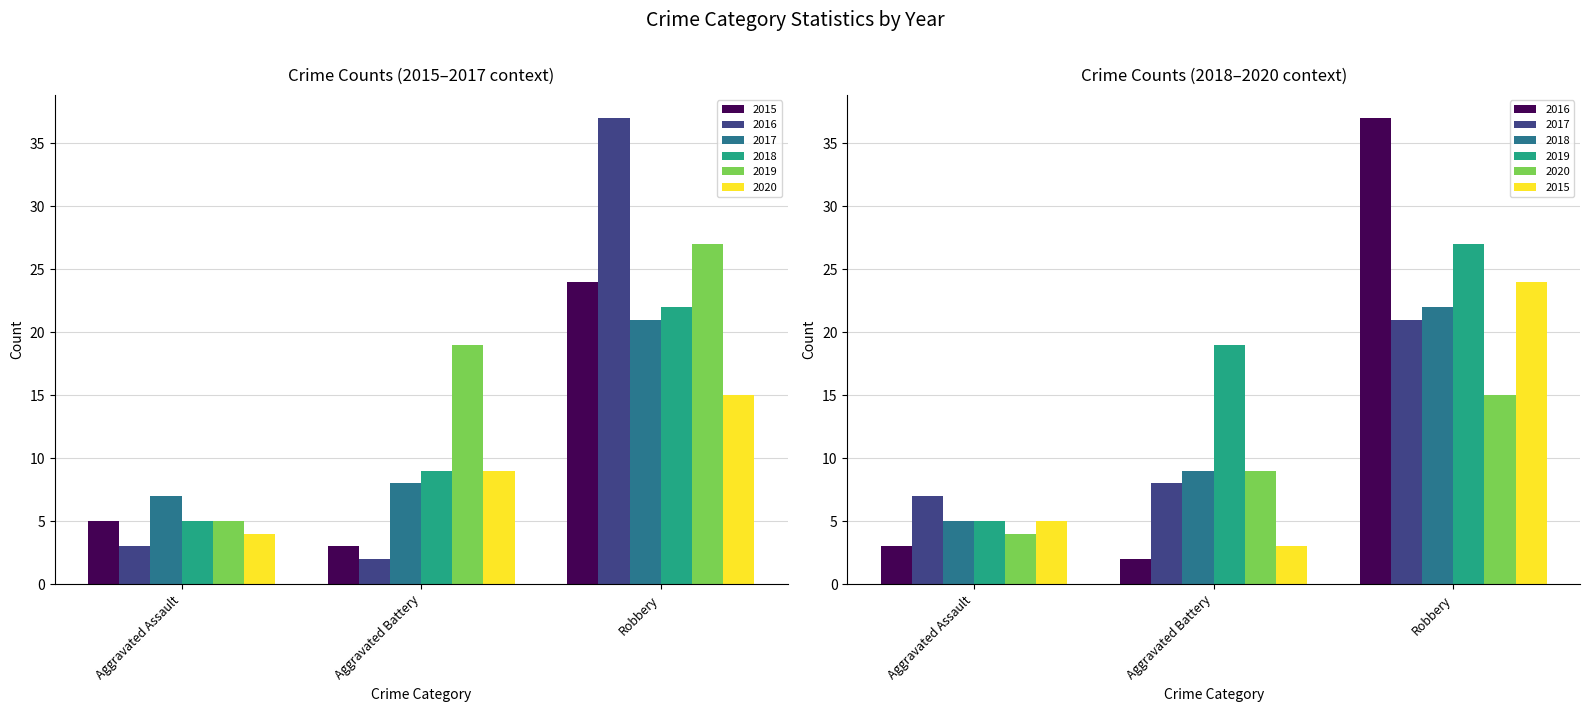

What is the total value across all series at Aggravated Battery?

50